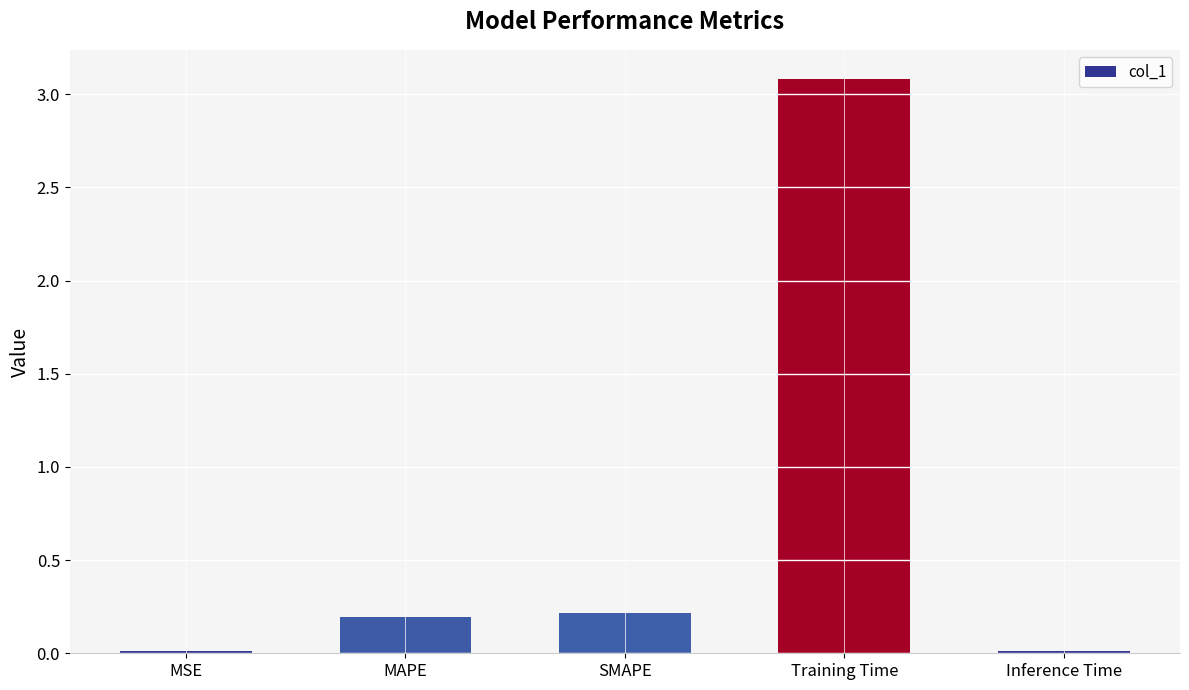

What is the label of the 2nd bar from the left?

MAPE